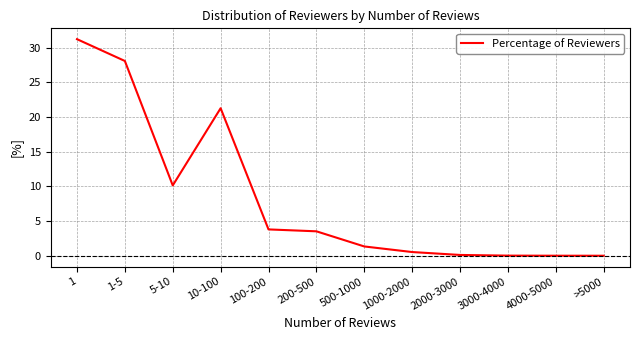

What is the change in value from 10-100 to 500-1000?

-19.9